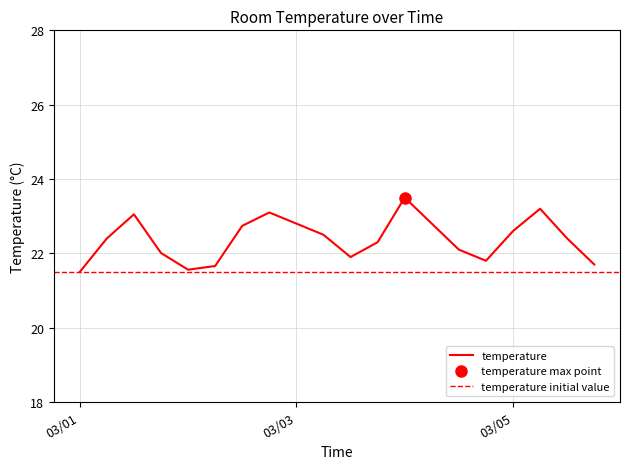

What is the value of the 7th point from the left?

22.7